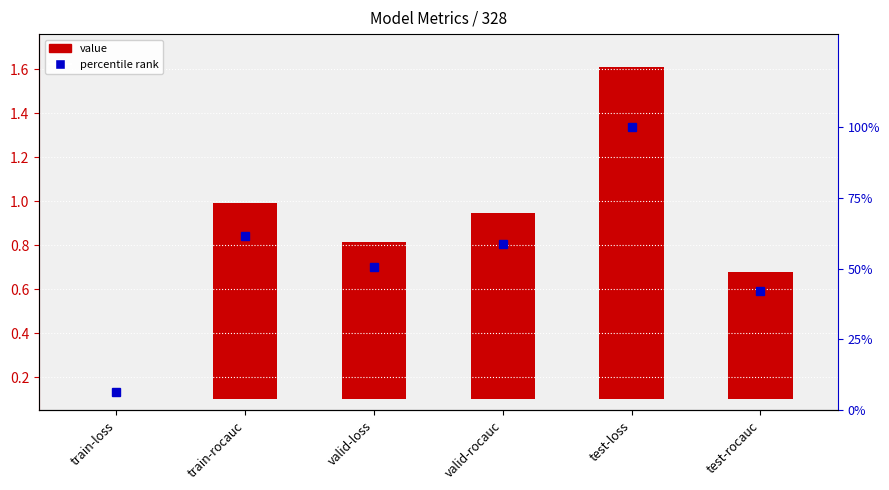

What is the label of the 6th bar from the right?

train-loss